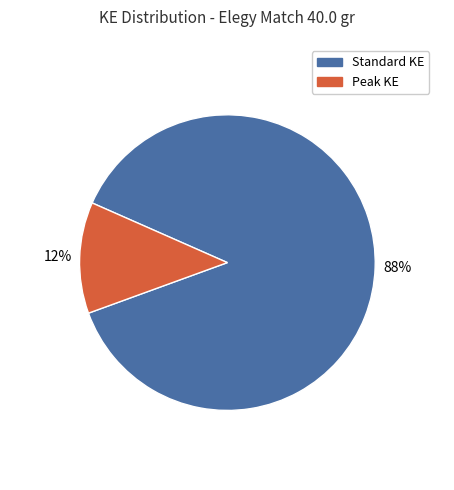

Is there a majority slice in this chart?

Yes